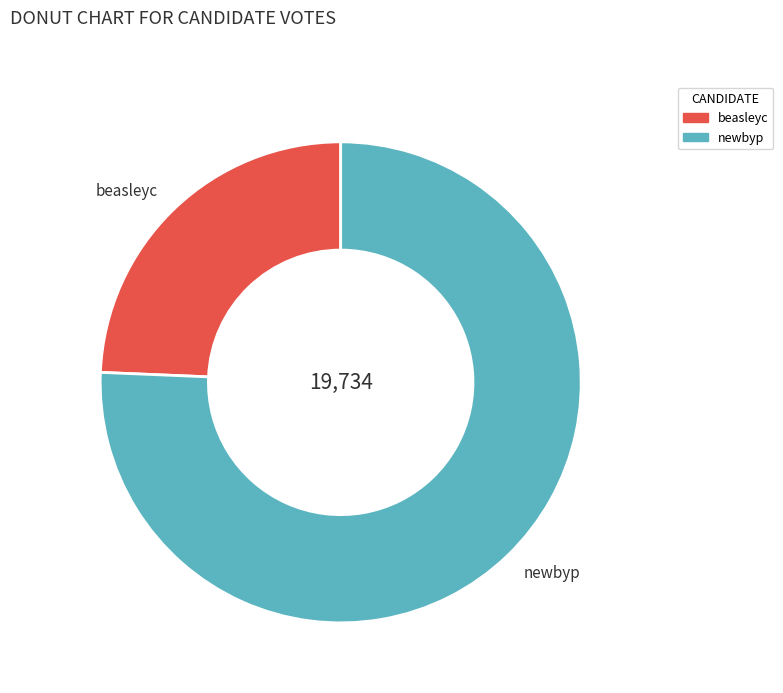

The beasleyc slice represents 24% of the pie. True or false?

True